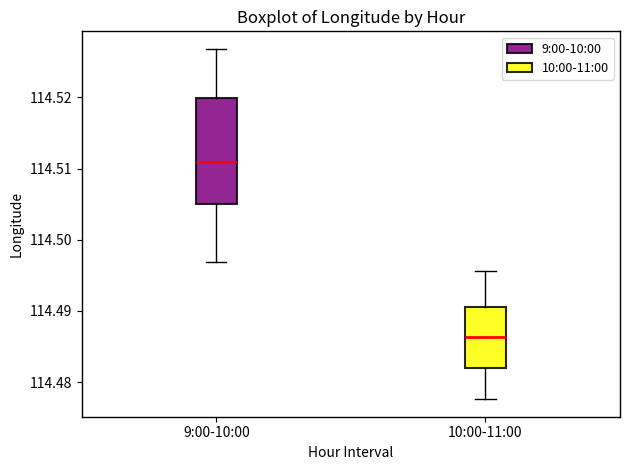

Reading left to right, transcribe this box plot: for each box, give where its median line is, the range the box spans, and where its two whiskers end, as read against the y-axis. The values are not printed on the chart, so give them approximately, as read against the axis.

9:00-10:00: median 114.511, box 114.505 to 114.520, whiskers 114.497 to 114.527
10:00-11:00: median 114.486, box 114.482 to 114.491, whiskers 114.478 to 114.496